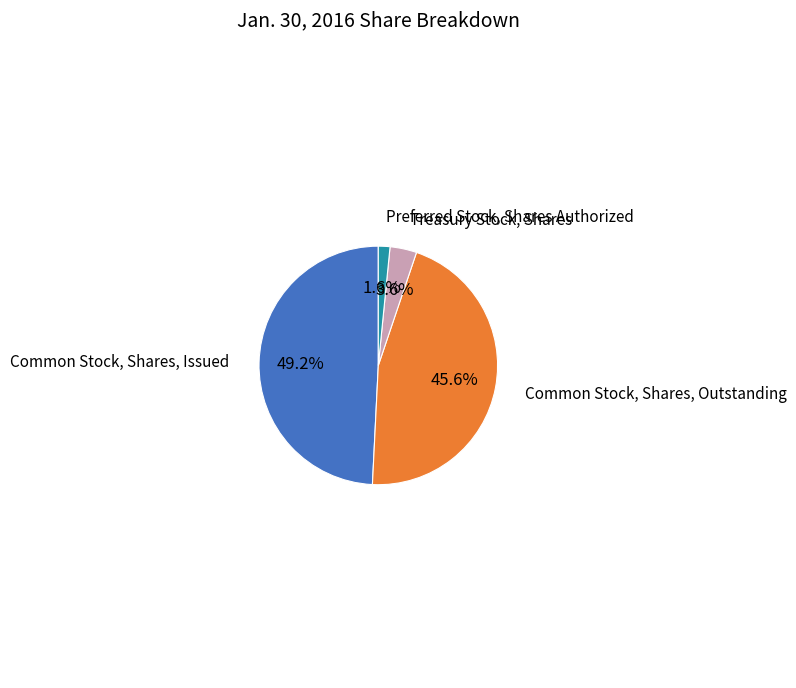

Is there a majority slice in this chart?

No